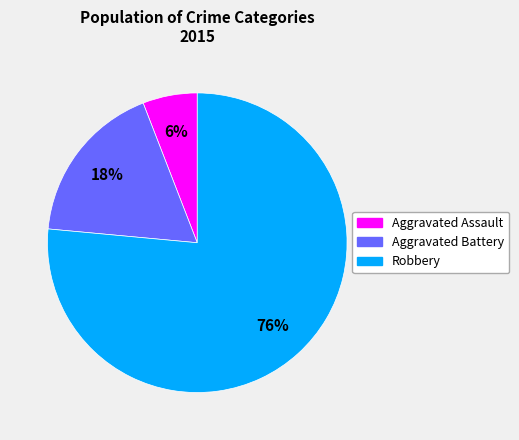

What is the smallest slice in the pie chart?

Aggravated Assault